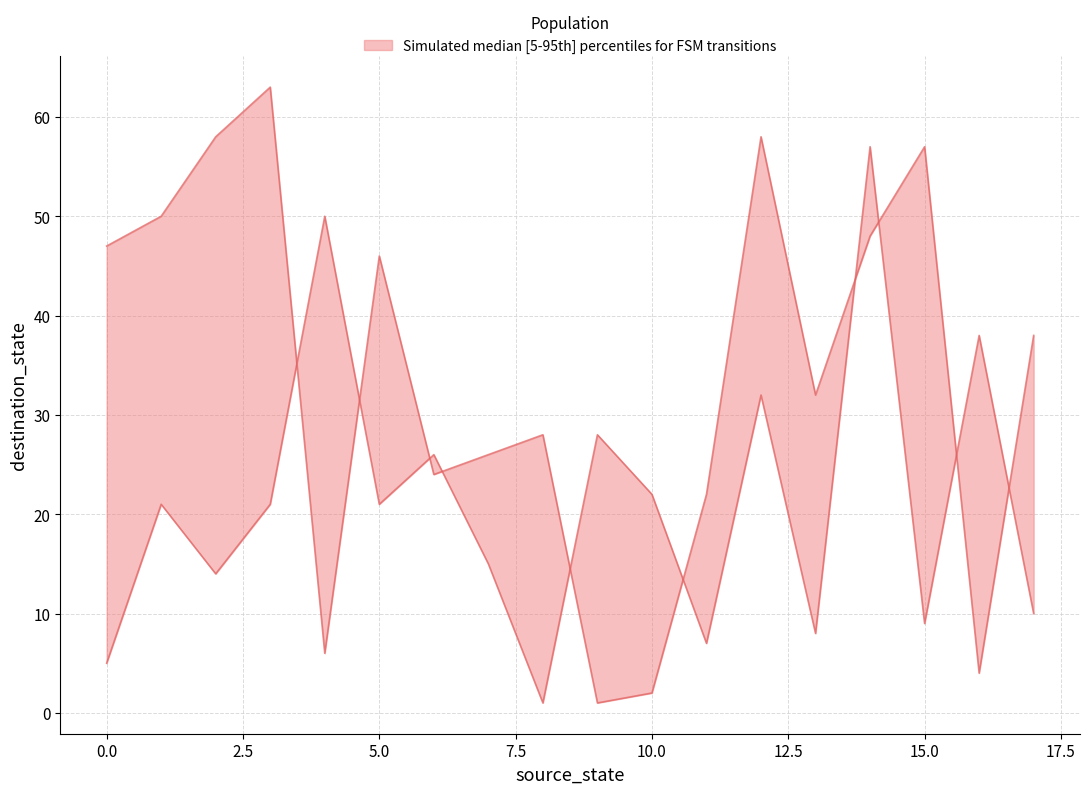

What is the average value of the upper series?

34